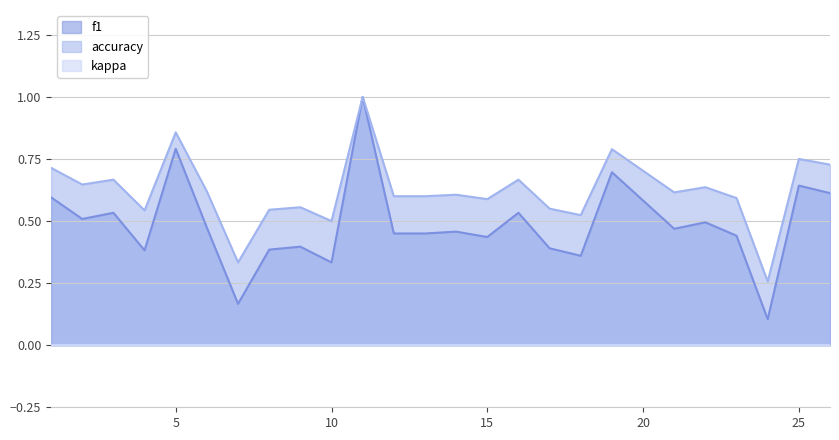

At which category does f1 reach its first local peak?

3